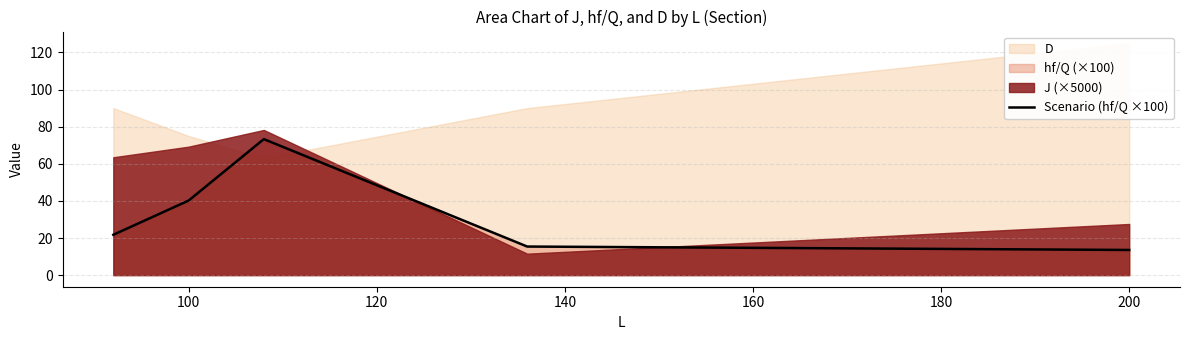

At which label is Scenario (hf/Q ×100) closest to 43?

100